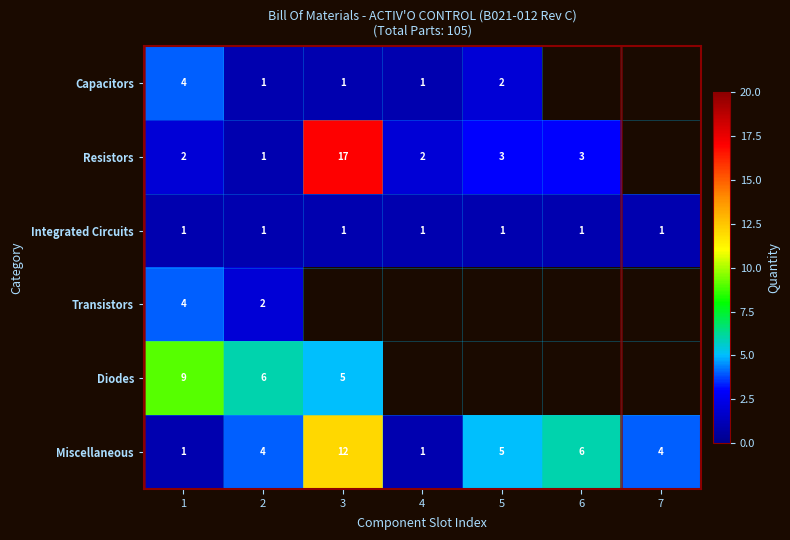

The Miscellaneous series shows 5 at 5. True or false?

True